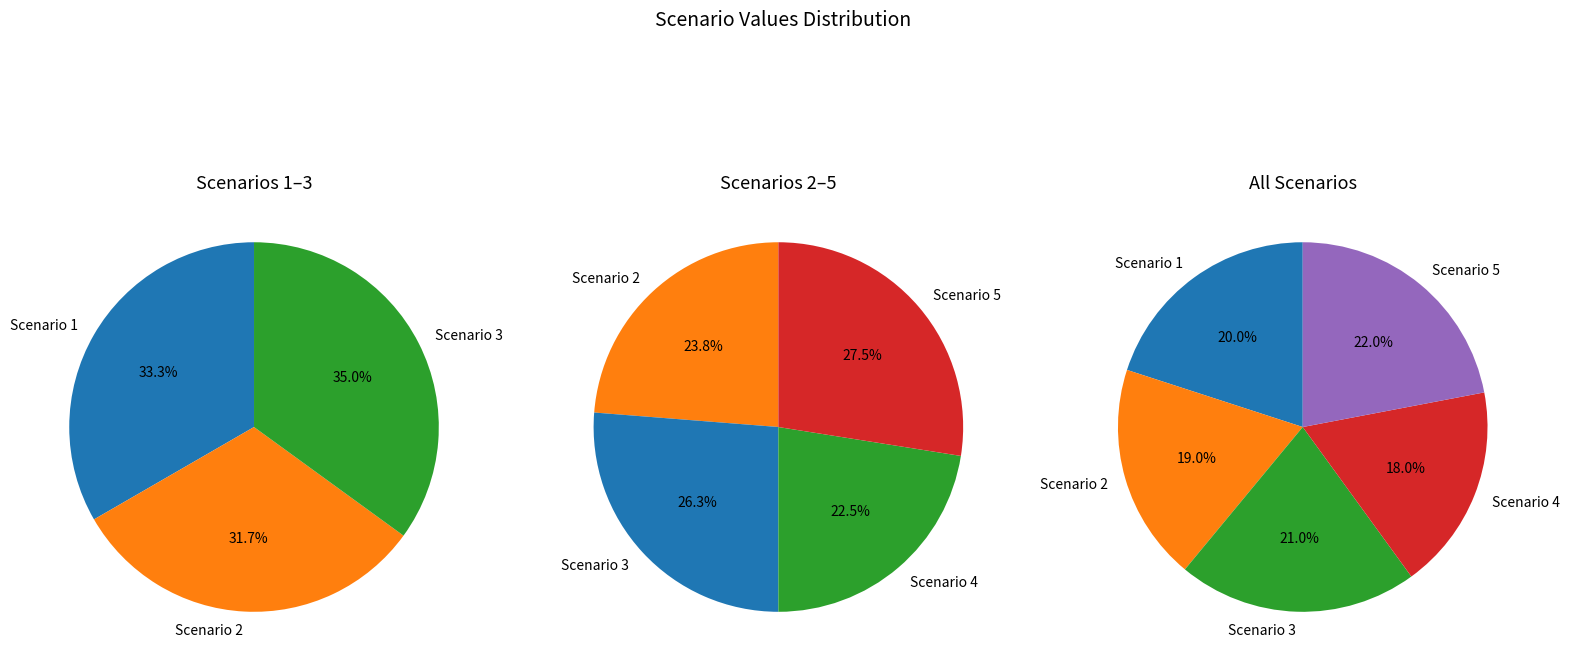

Which slice is the smallest?

Scenario 4